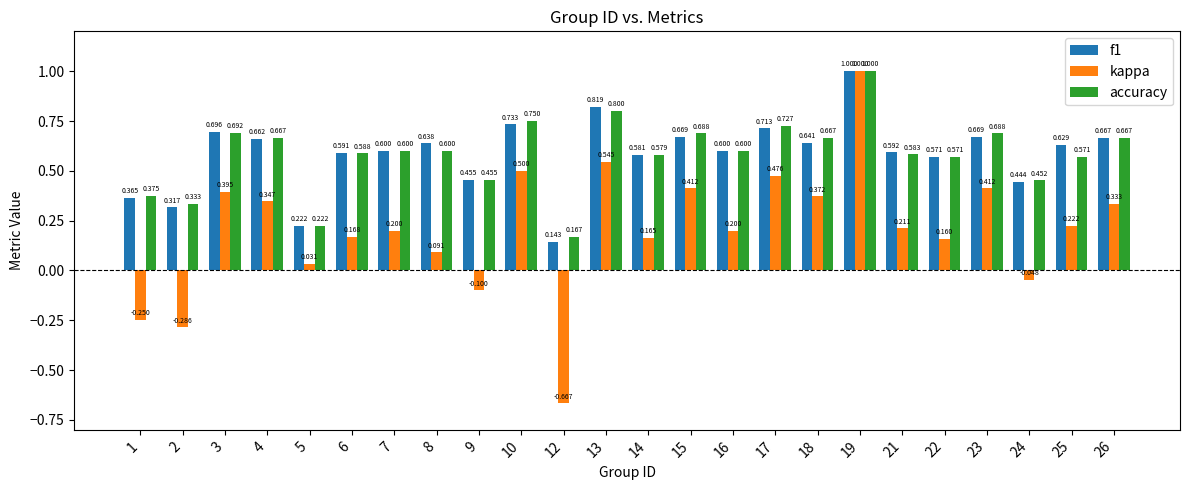

Which series has the largest range (max minus min)?

kappa